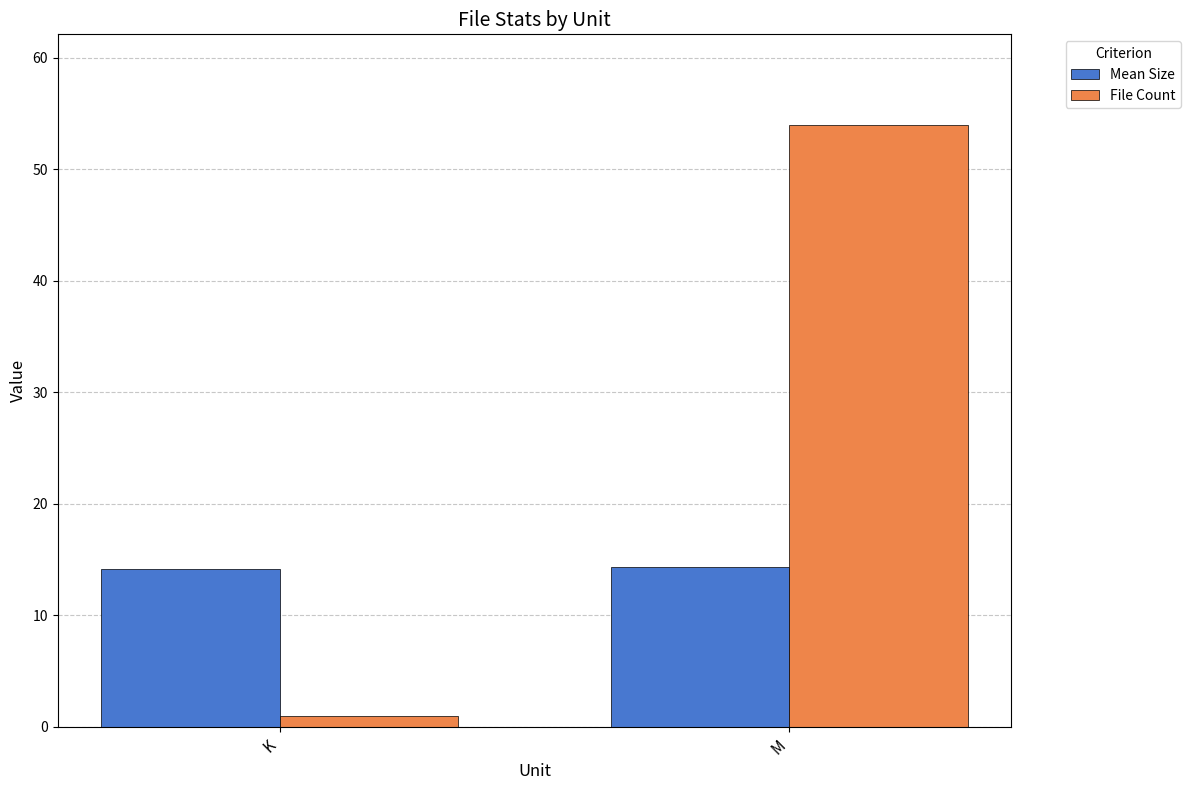

Rank the categories by File Count value from lowest to highest.

K, M